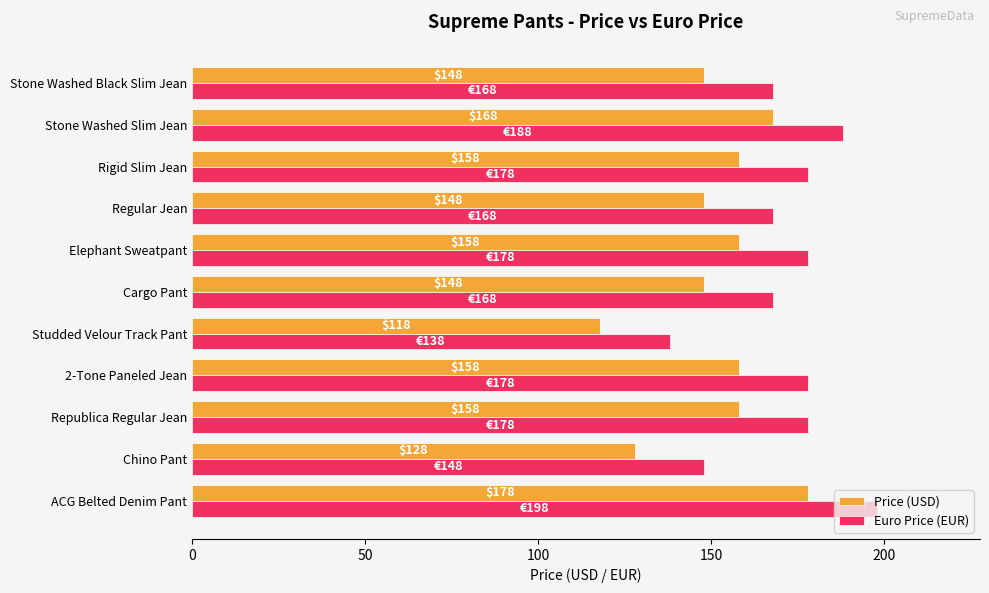

What is the spread (max minus min) of values at Regular Jean?

20